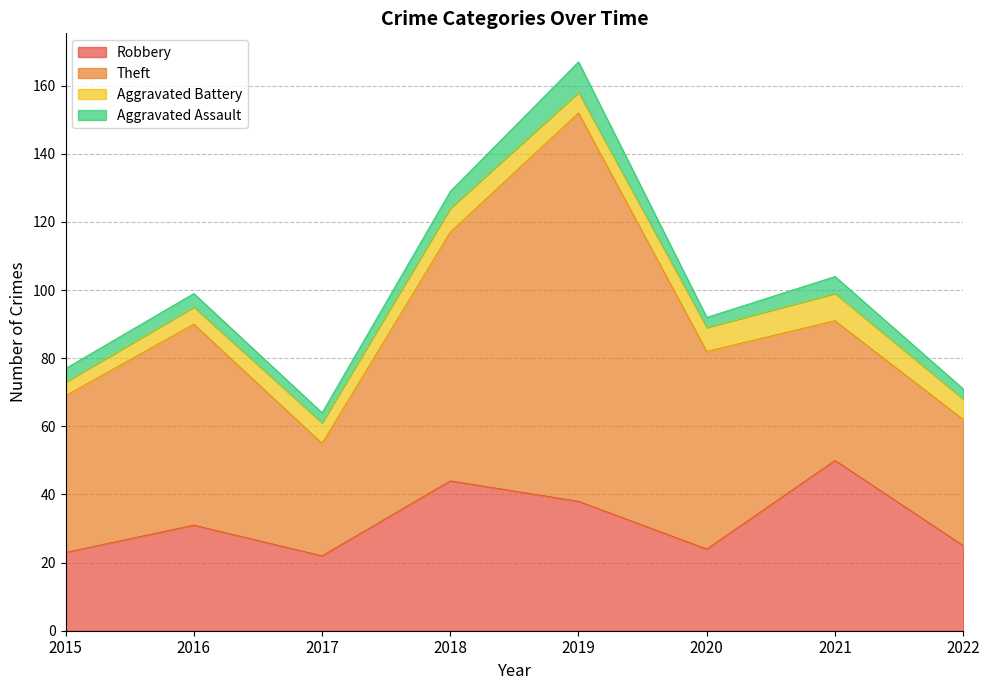

Which series has the largest total across all categories?

Theft